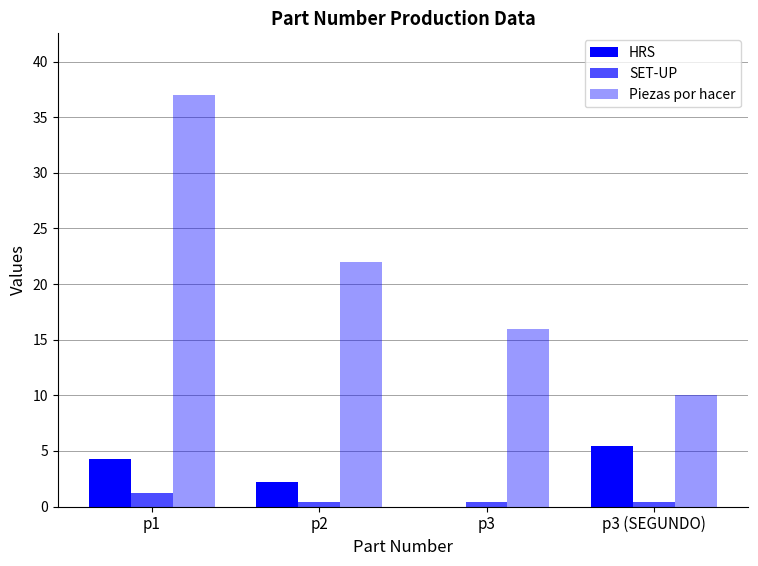

How many values in the HRS series exceed 4?

2